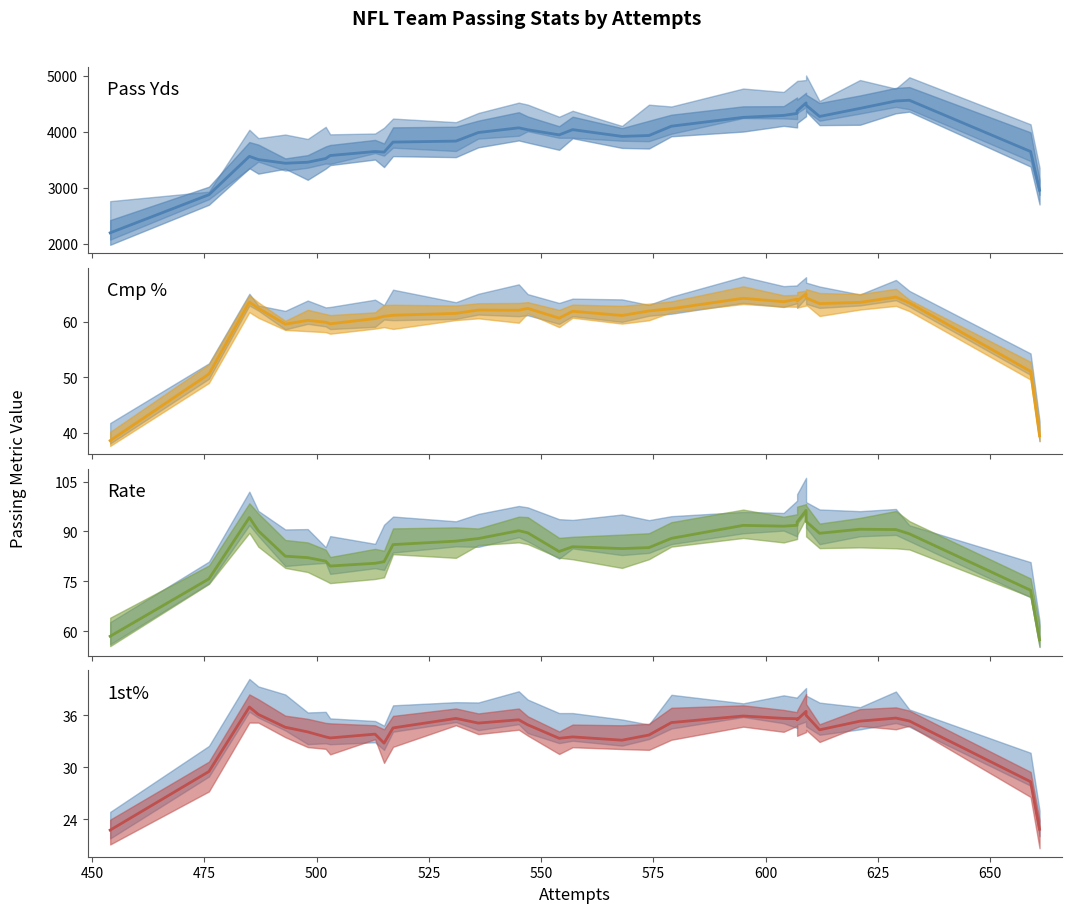

True or false: Pass Yds has more than 2 interior local peaks.

True